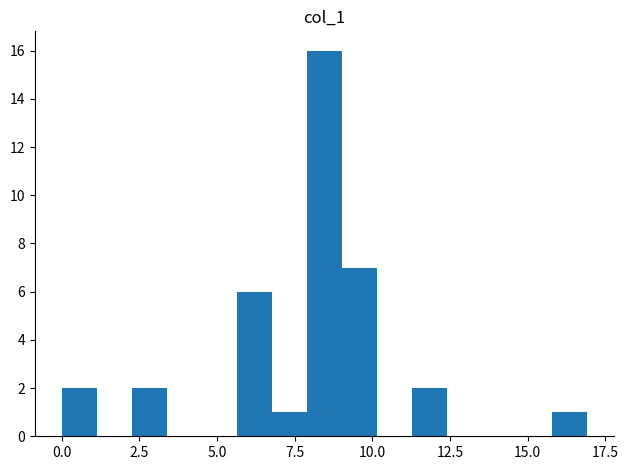

Around what value on the x-axis is the tallest bar? Give the approximate position of its centre, as read against the axis.

8.5